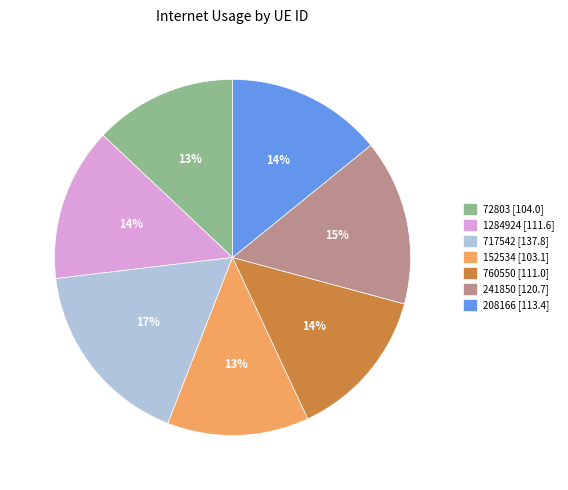

Do 760550 and 208166 together represent more than half of the pie?

No